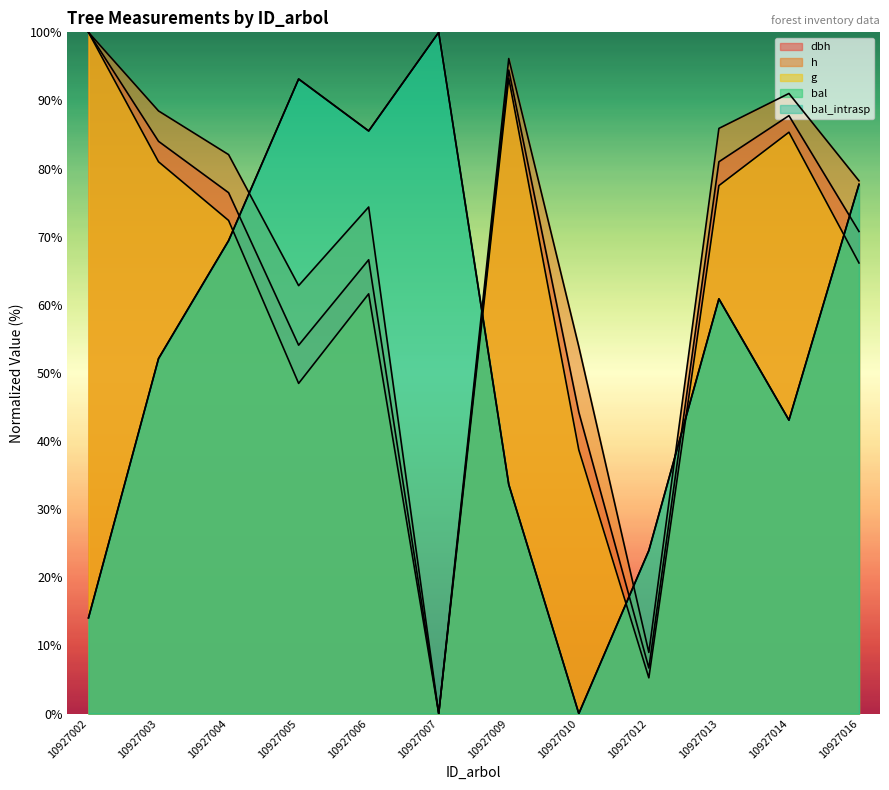

What is the difference between the maximum and second lowest values in the bal series?

85.9